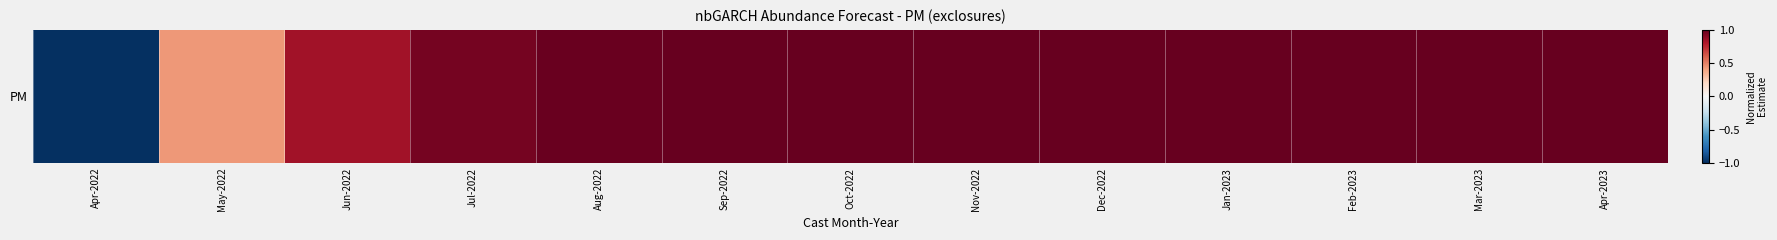

Which label corresponds to the smallest value in the chart?

Apr-2022